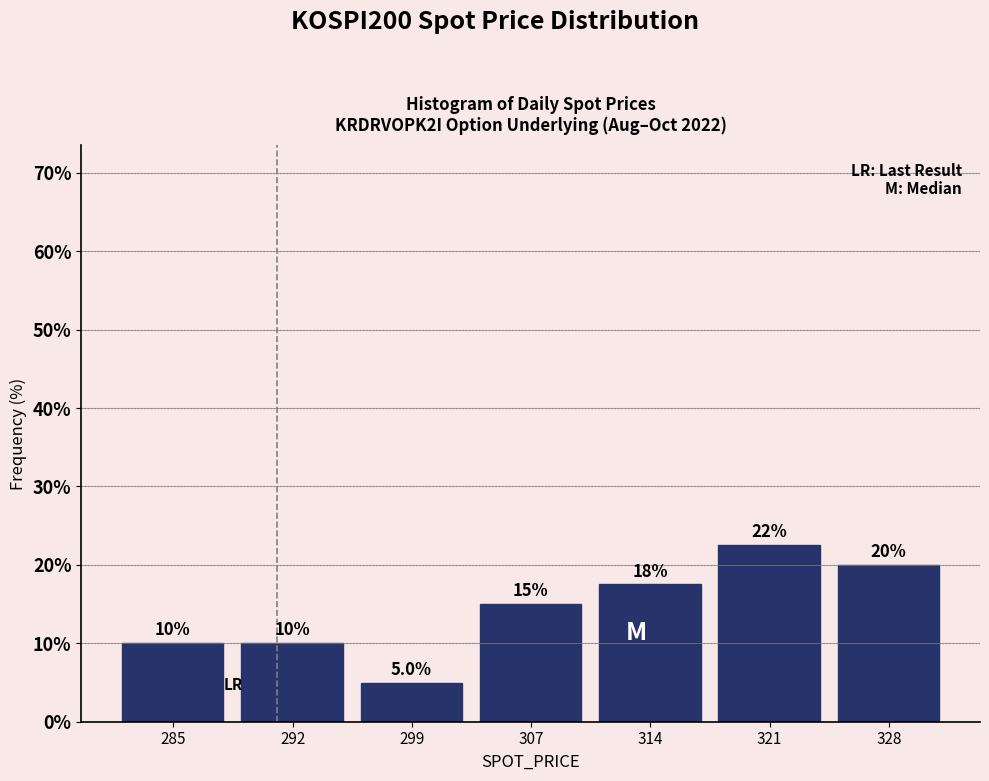

Over which range of the x-axis is the bar tallest?

317 to 325